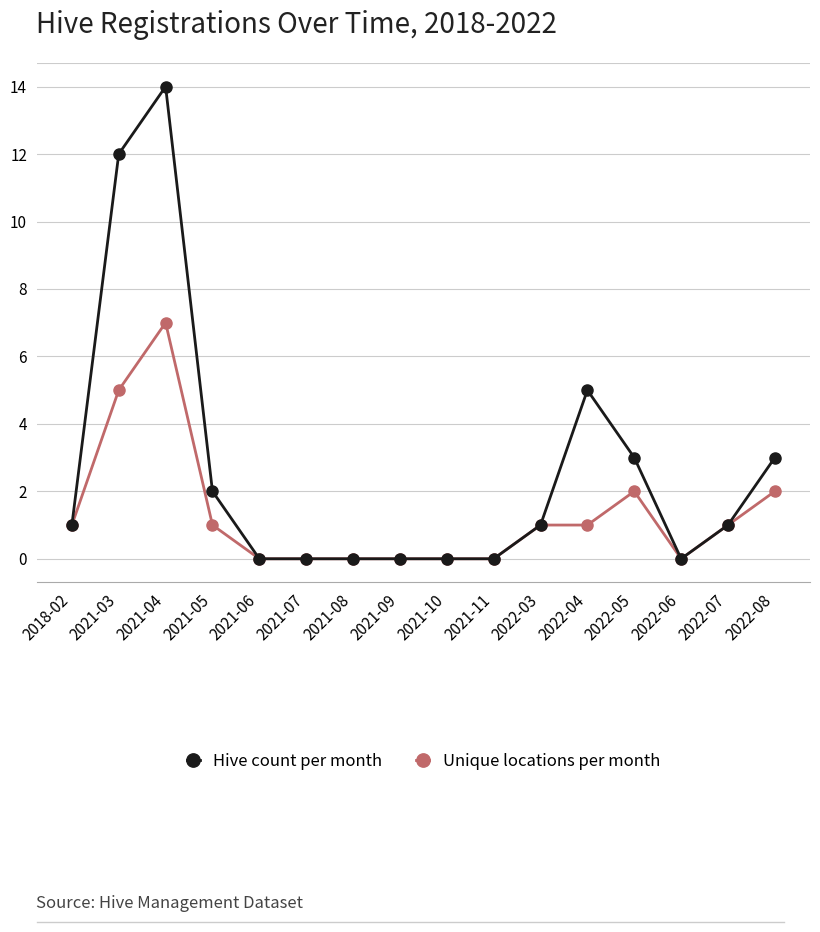

What value does the Hive count per month series have at 2021-03?

12